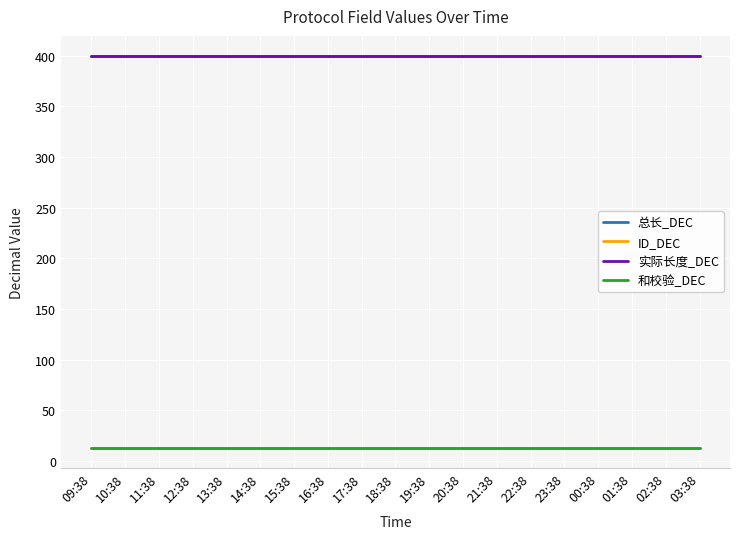

What is the total value across all series at 21:38?

826